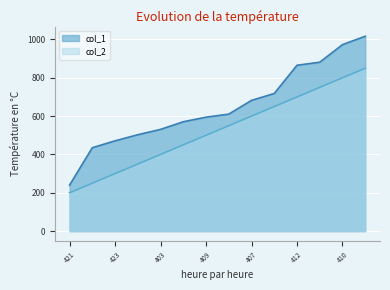

At which category does the chart reach its minimum across all series?

421